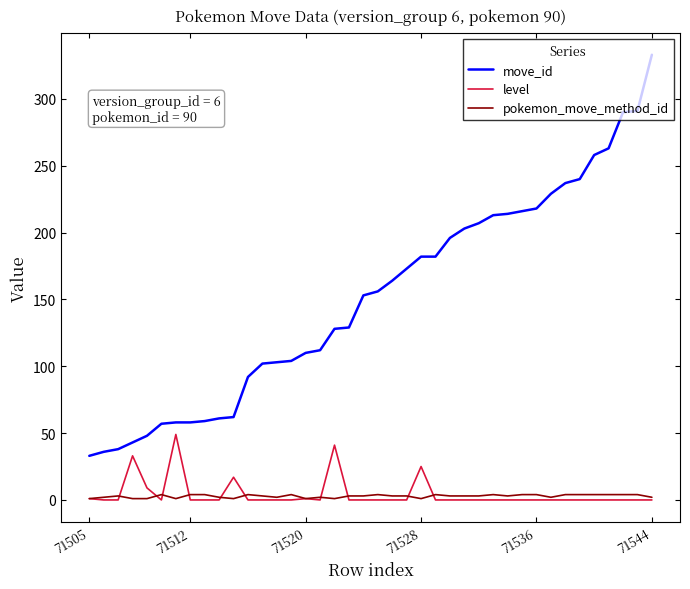

List the series in order of their peak value, highest first.

move_id, level, pokemon_move_method_id